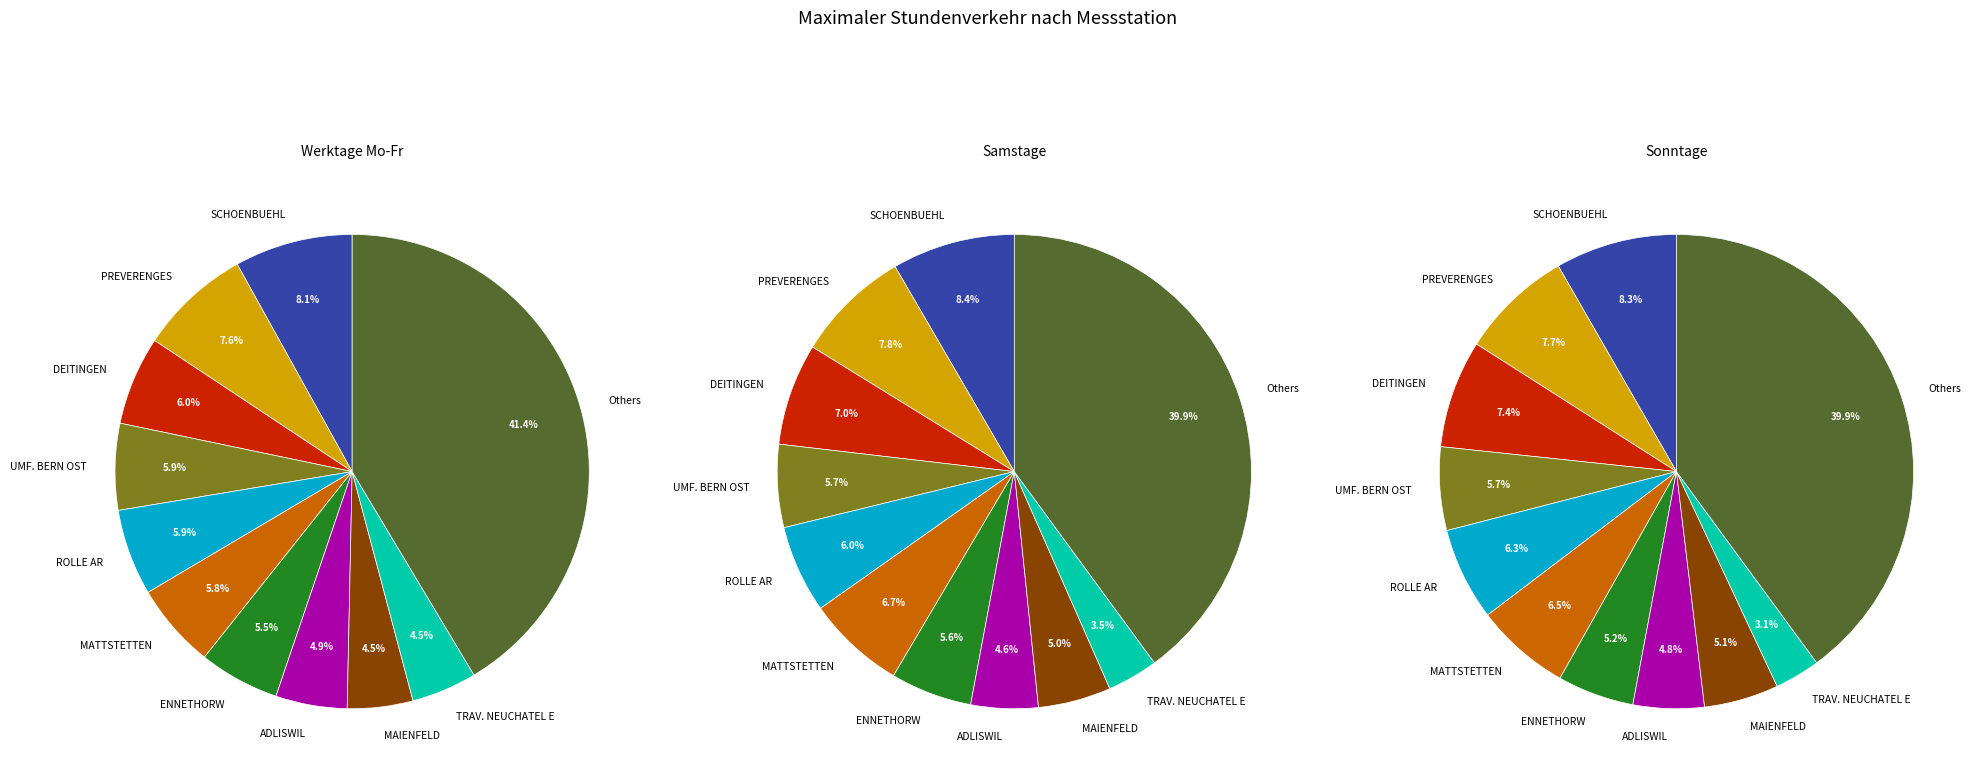

Is there a majority slice in this chart?

No